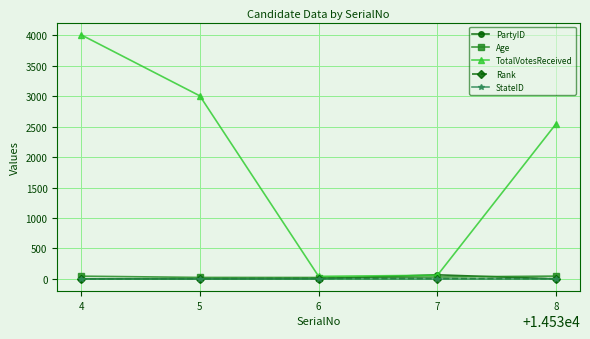

The StateID series shows 3 at 6. True or false?

True